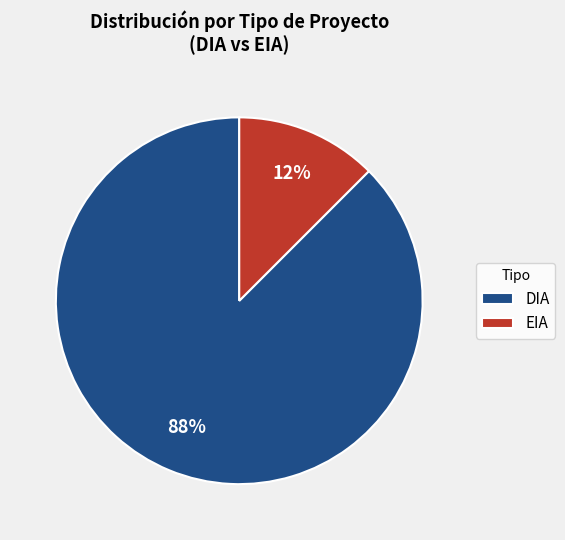

Between EIA and DIA, which is larger?

DIA